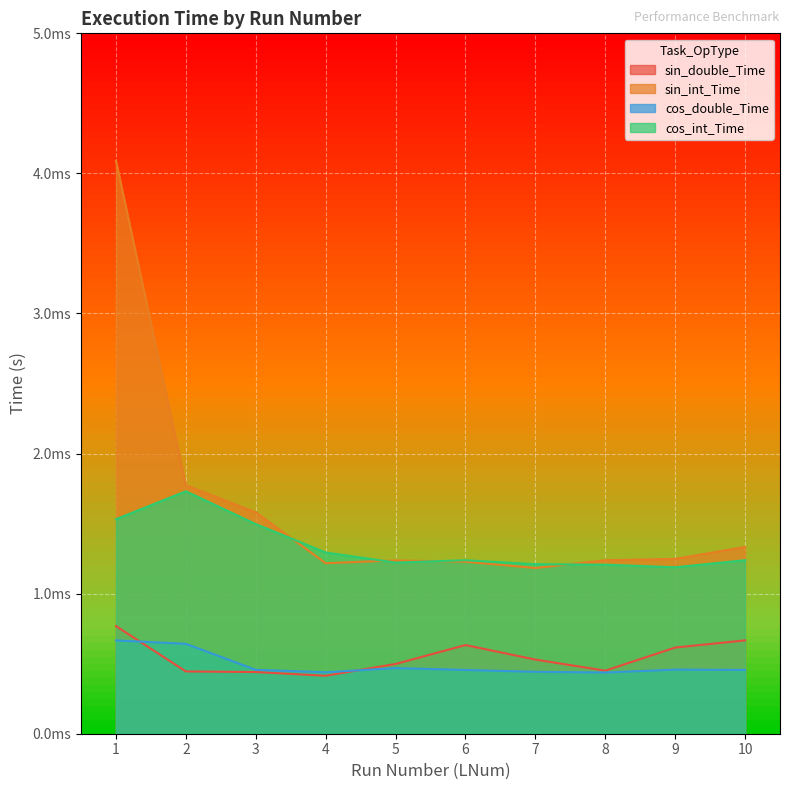

At 7, list the series in order from smallest to largest.

cos_double_Time, sin_double_Time, sin_int_Time, cos_int_Time